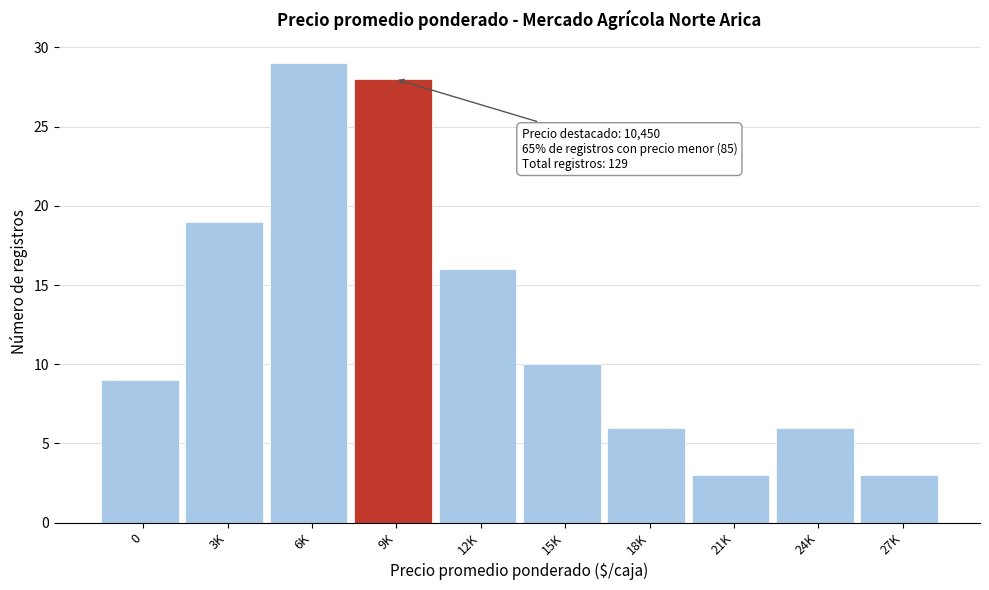

Reading right to left, transcribe all the data shown in this chart.

27K=3	24K=6	21K=3	18K=6	15K=10	12K=16	9K=28	6K=29	3K=19	0=9